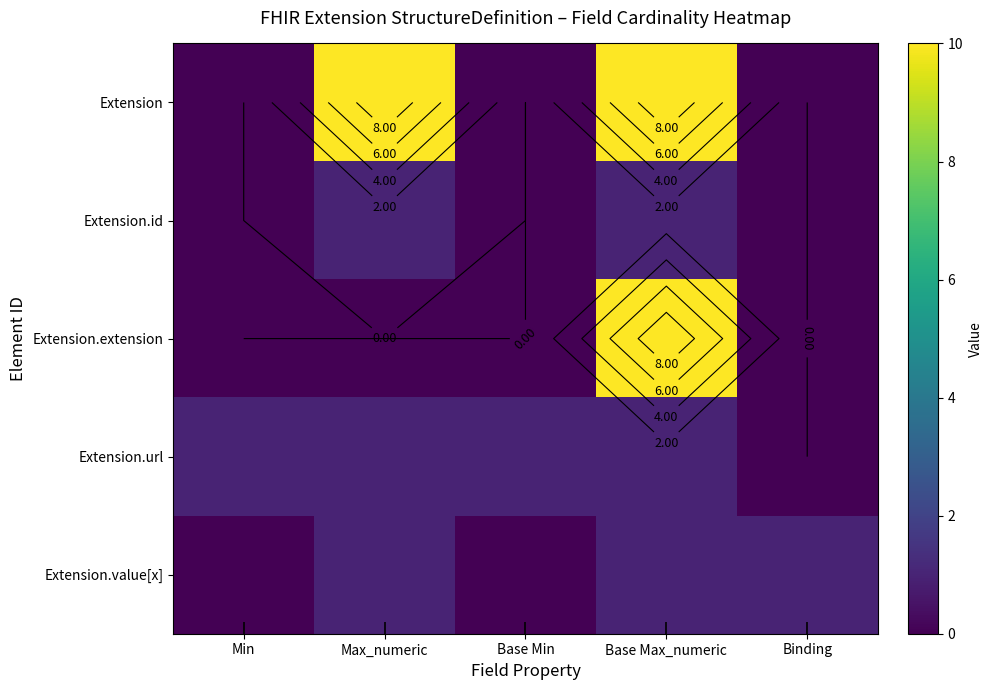

How many positive values does the Extension.id series have?

2